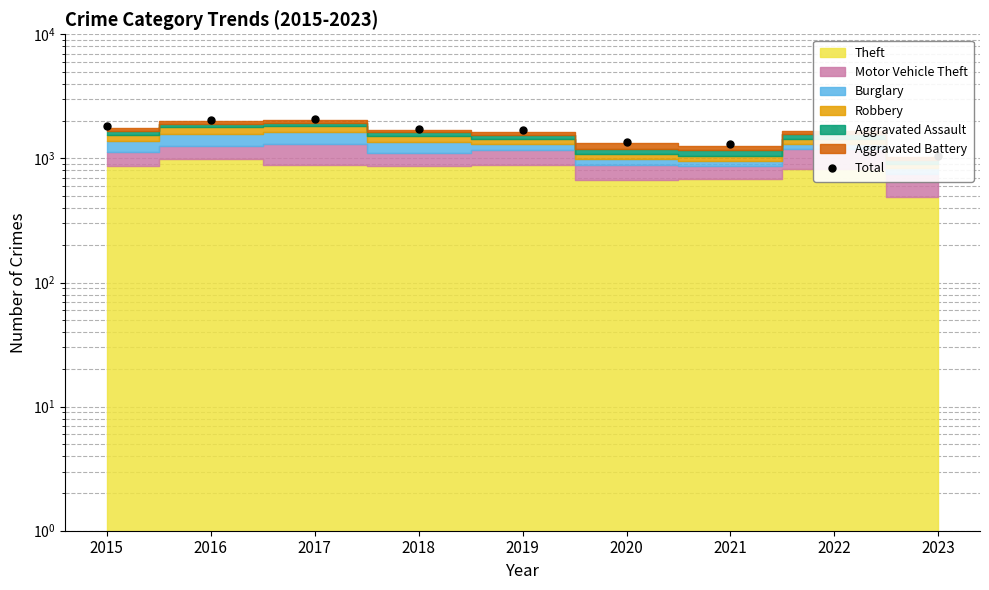

Where is the first local minimum?

2021